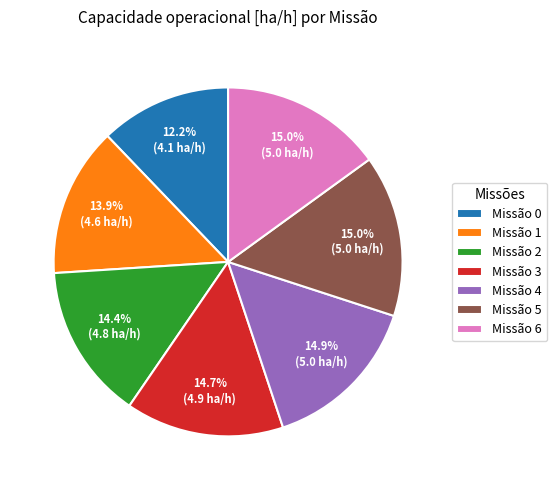

Does Missão 0 account for over 50% of the chart?

No